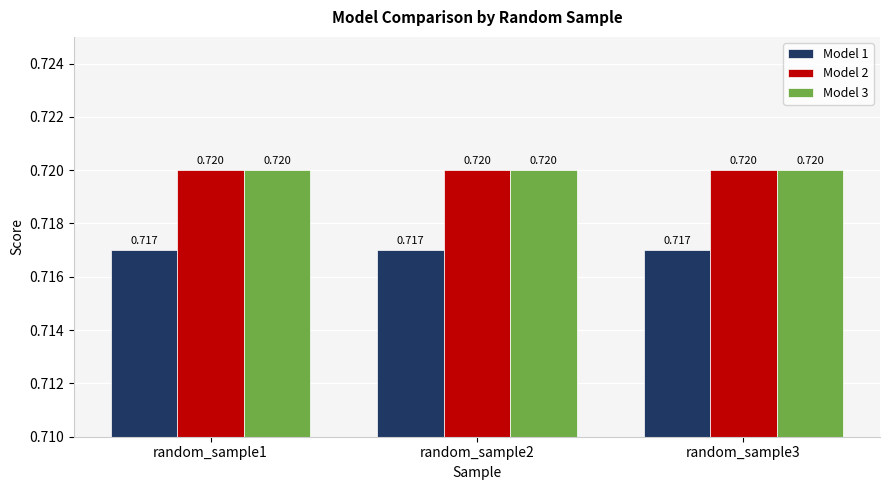

Is the value of Model 1 at random_sample2 greater than the value of Model 3 at random_sample2?

No